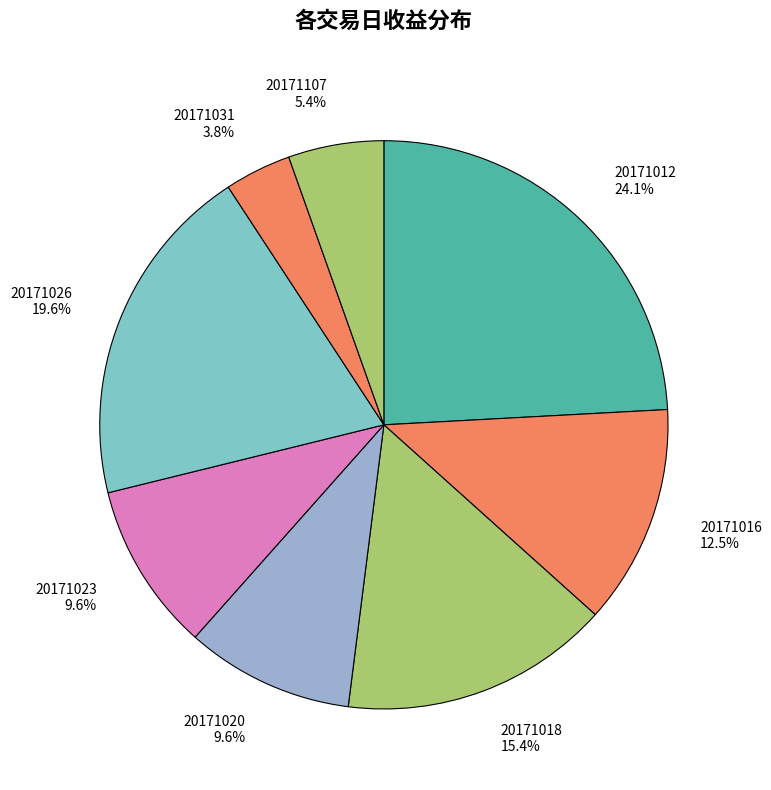

The 20171012 slice represents 24% of the pie. True or false?

True